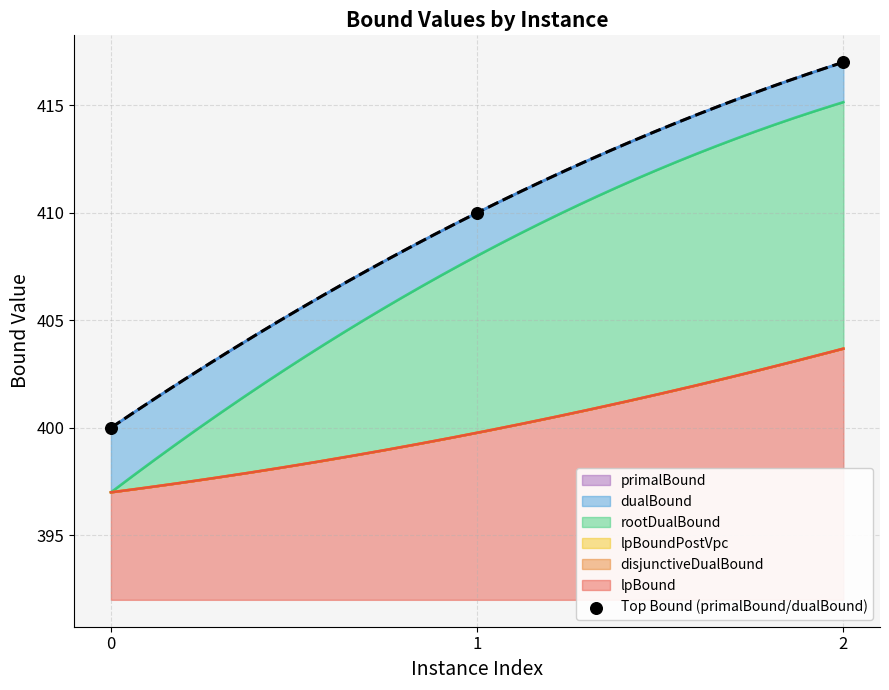

Between 1 and 2, which is larger?

2